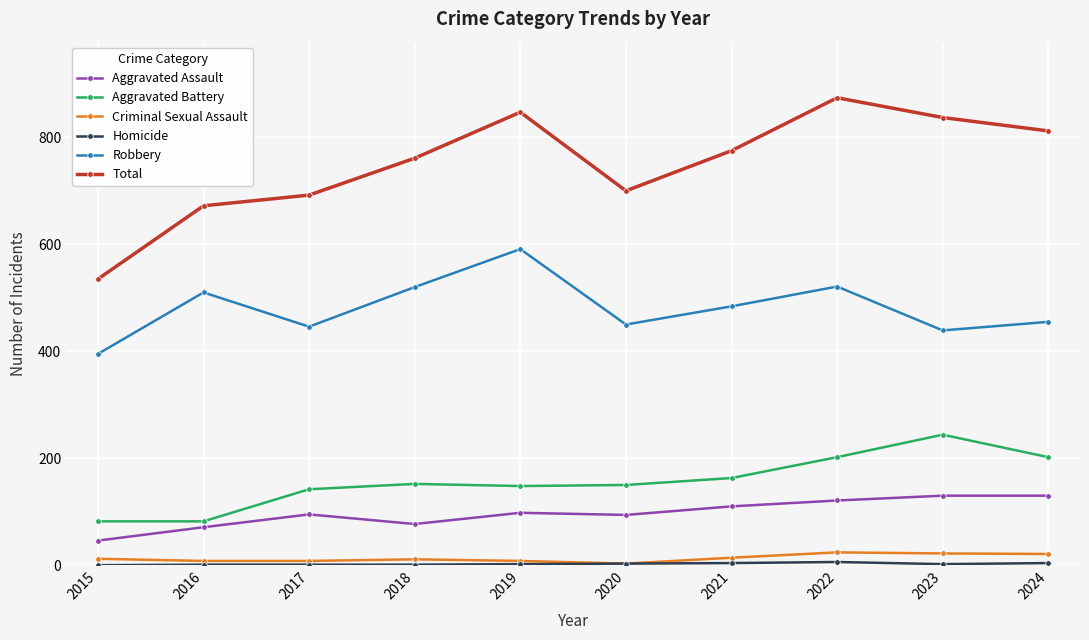

At which category does Robbery reach its first local valley?

2017